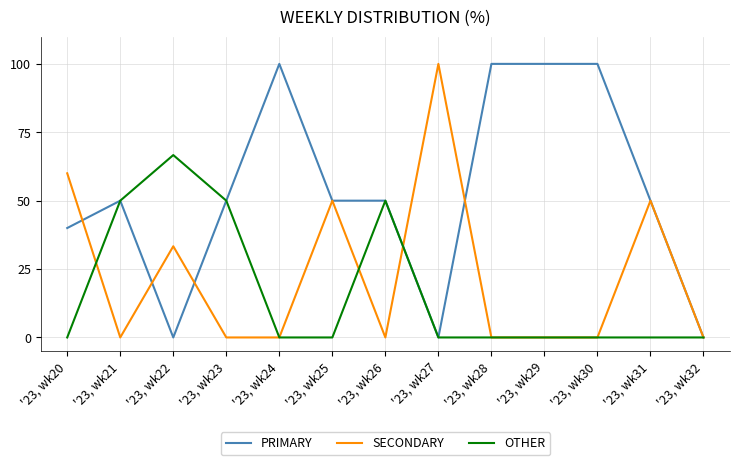

Is this an area chart (filled region under the line)?

No